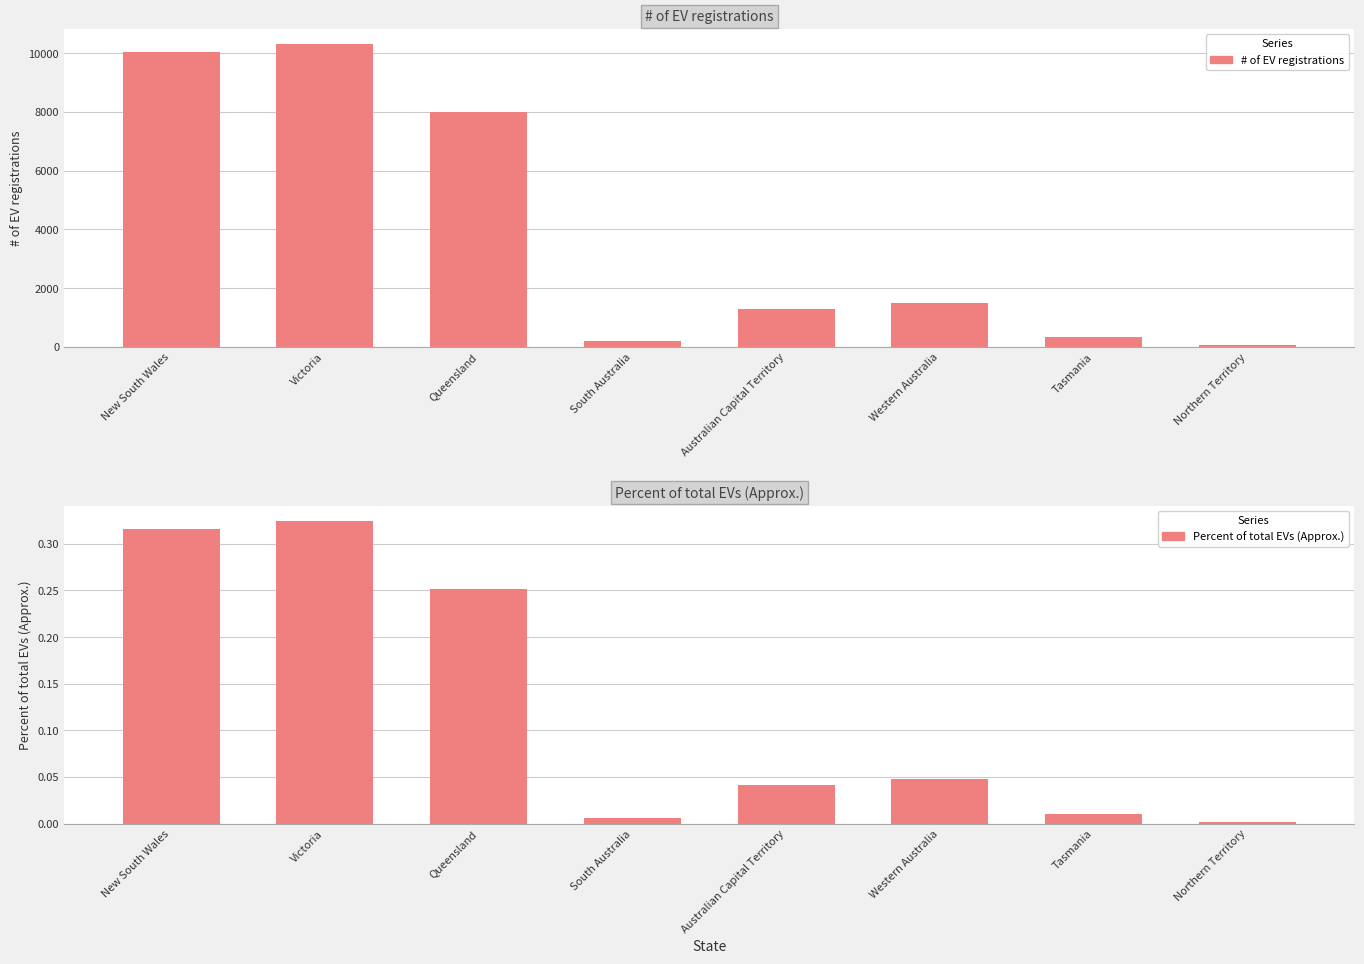

Rank the series by their maximum value, from lowest to highest.

Percent of total EVs (Approx.), # of EV registrations